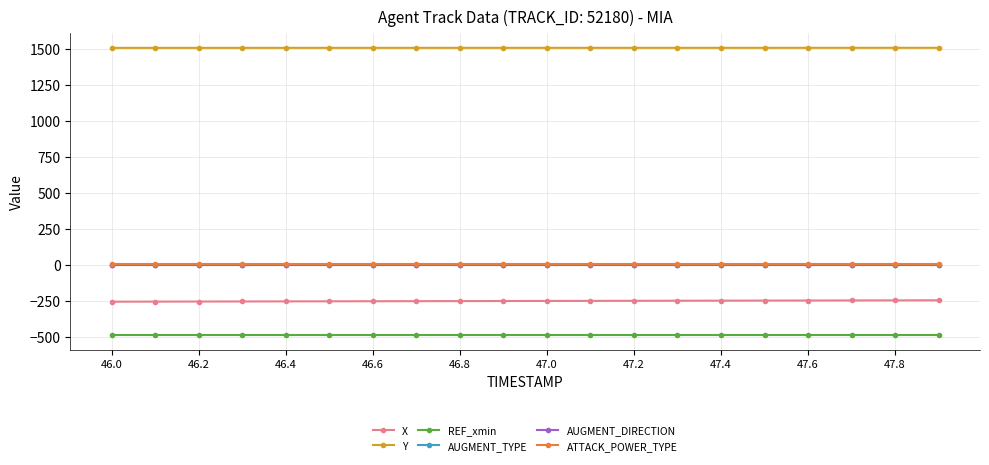

Which series has the largest total across all categories?

Y